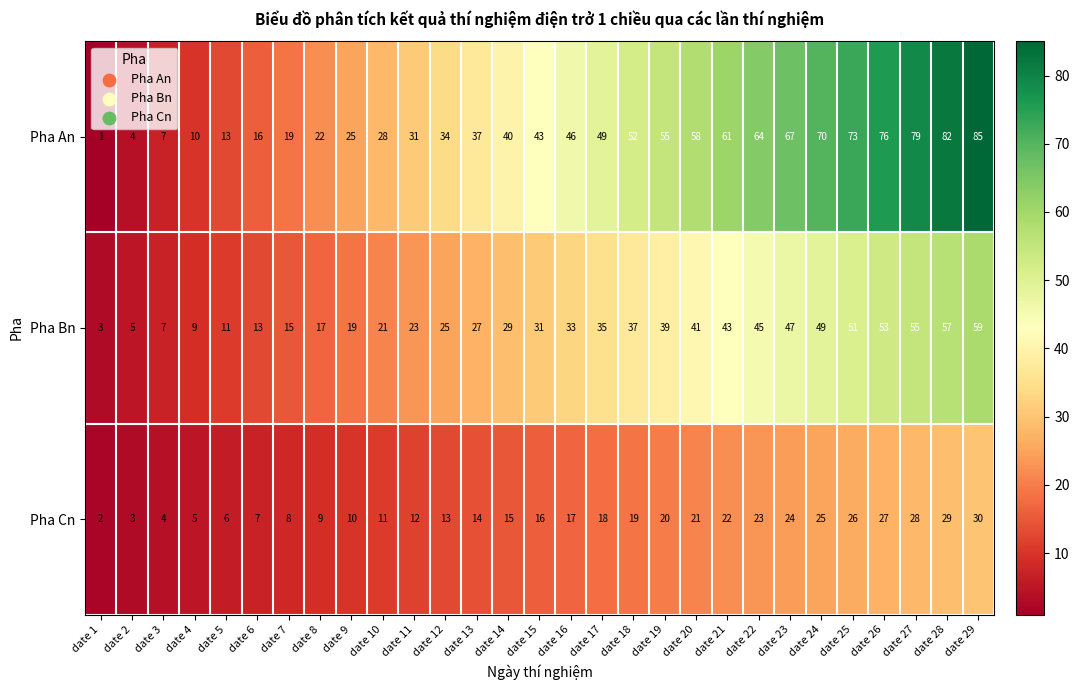

At which label does Pha Bn reach its peak?

date 29